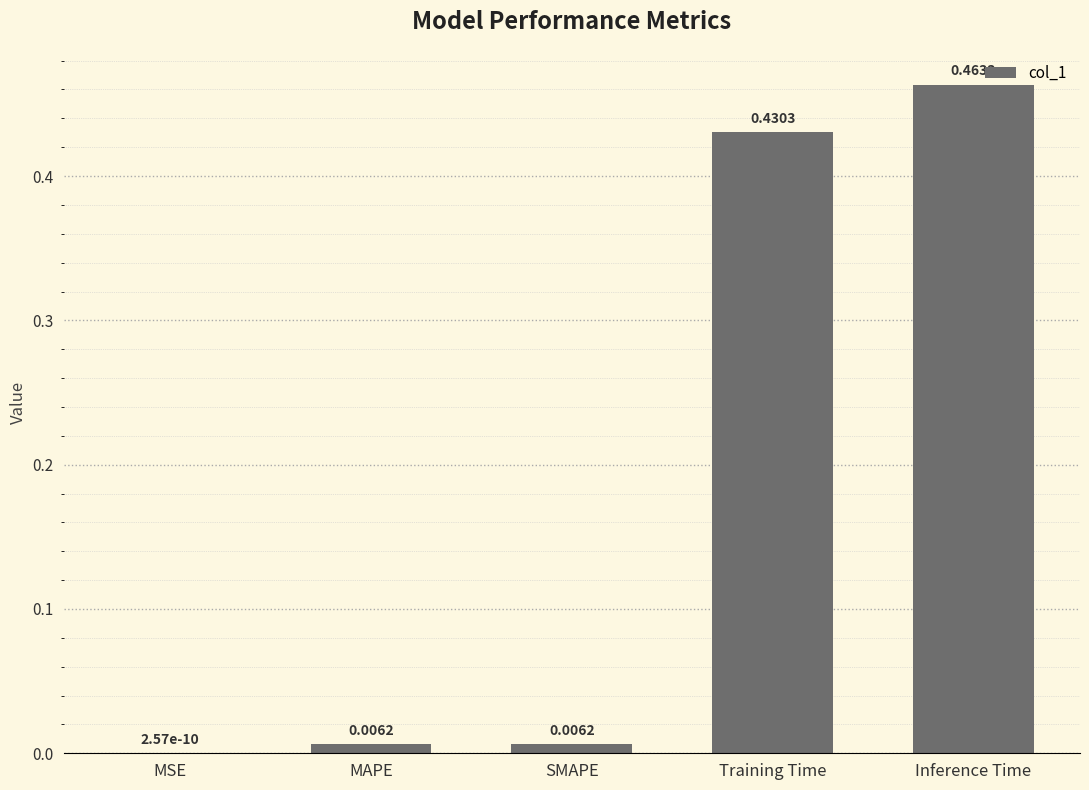

What is the sum of all values?

0.9